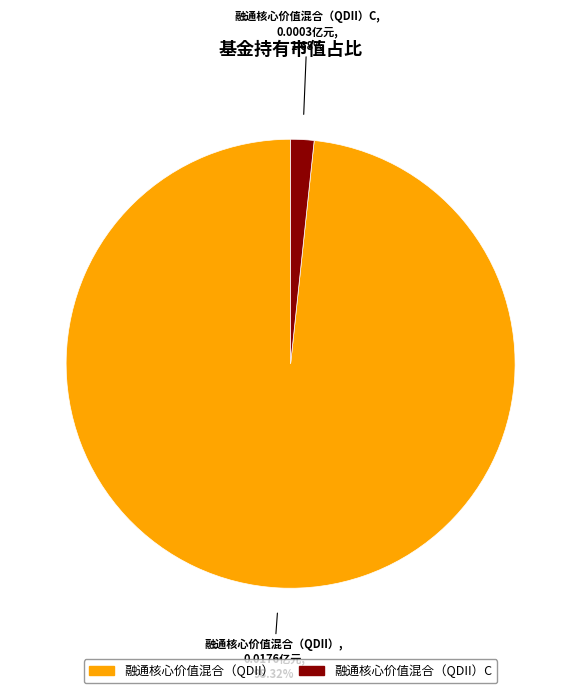

What is the smallest slice in the pie chart?

融通核心价值混合（QDII）C